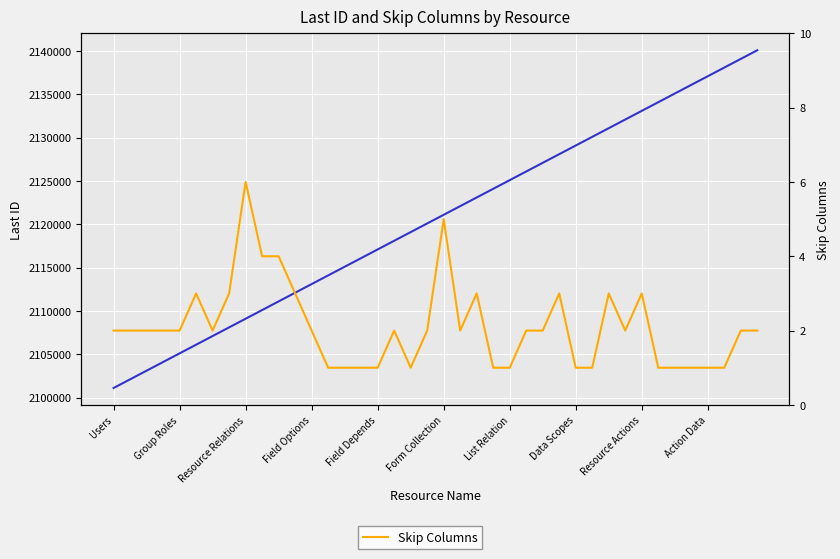

Which series has the widest spread of values?

Last ID